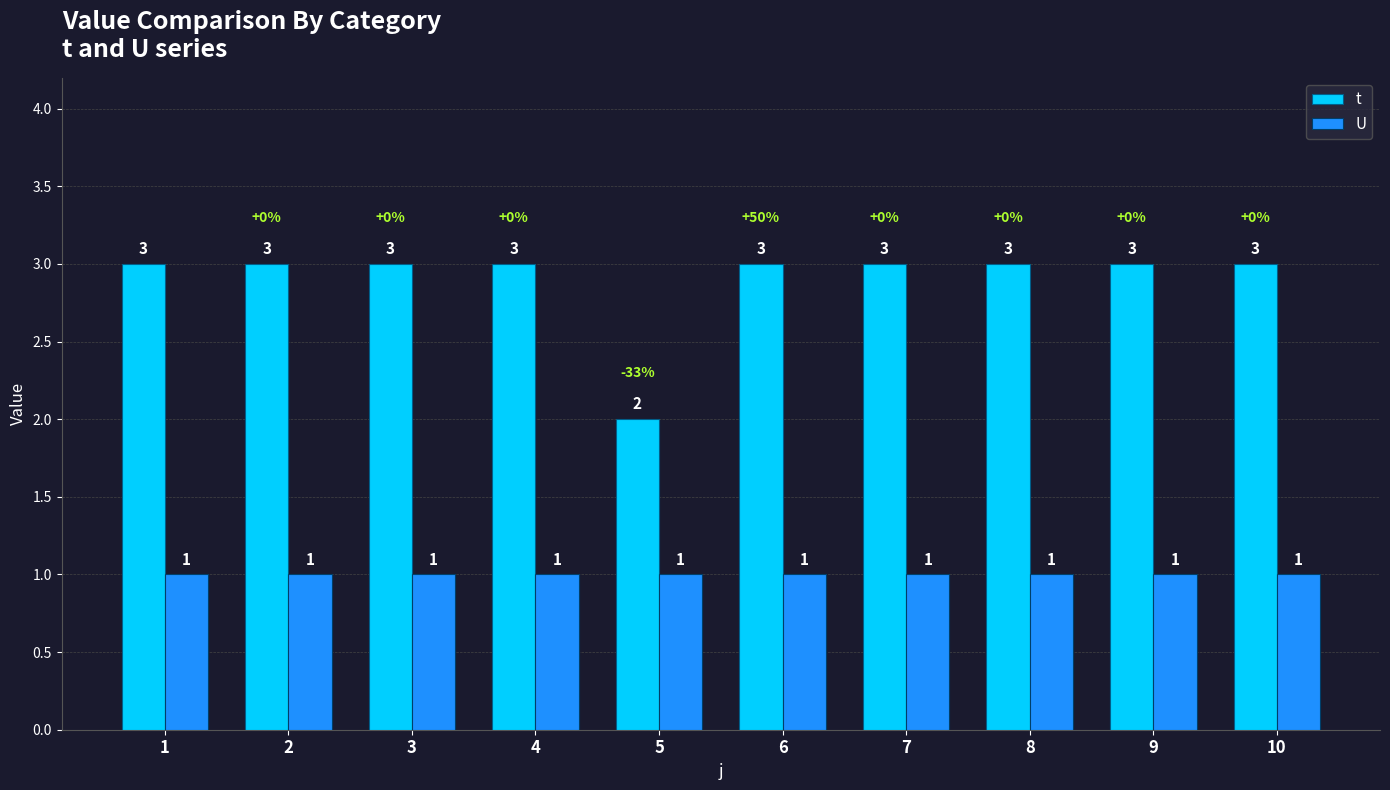

What are all the series names shown in the legend?

t, U